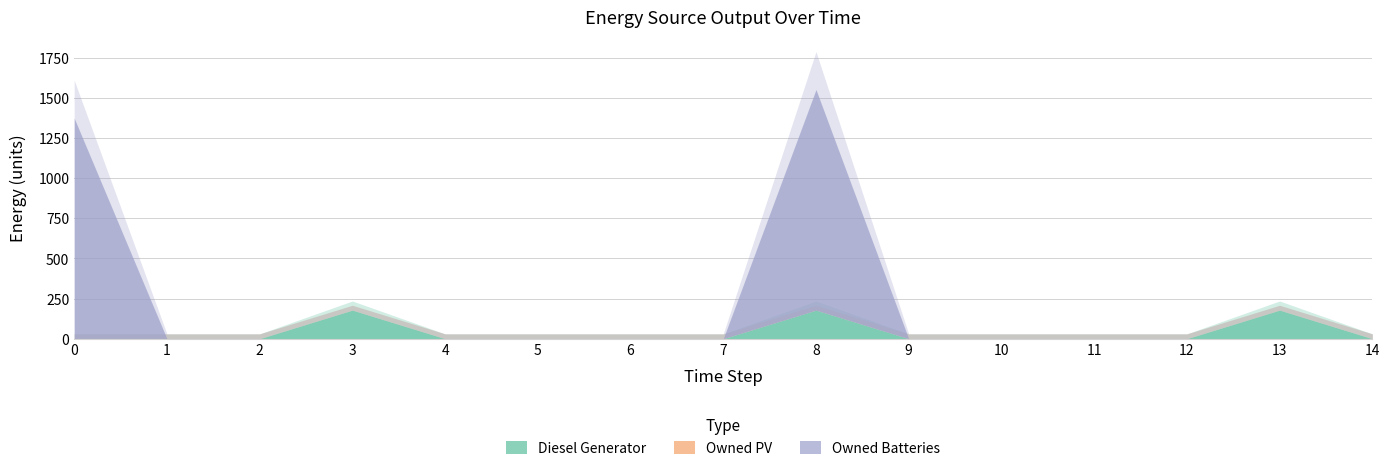

Where is the first local maximum for Owned Batteries?

8